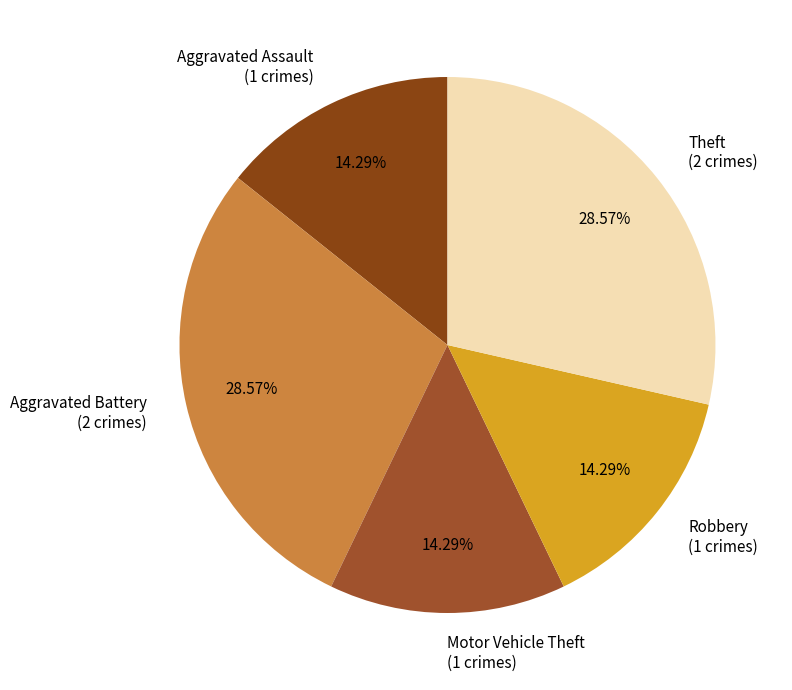

Is it true that Theft is 17% of the pie?

False